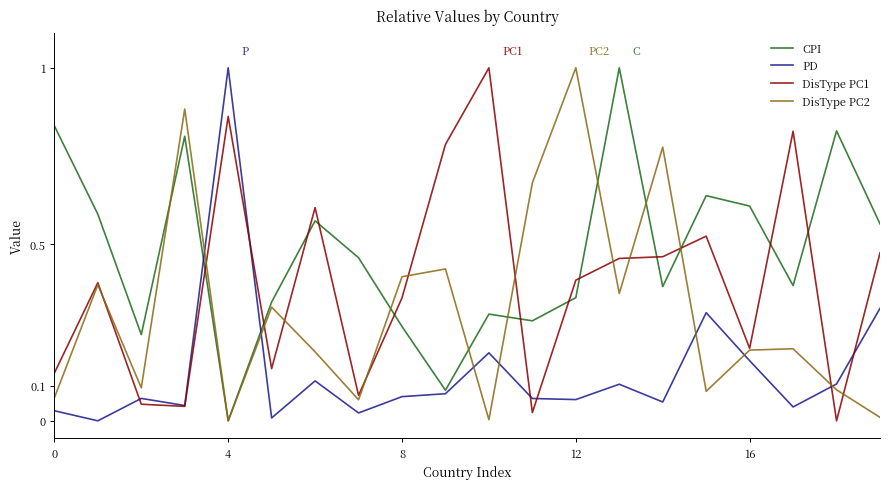

Which series has the largest total across all categories?

CPI